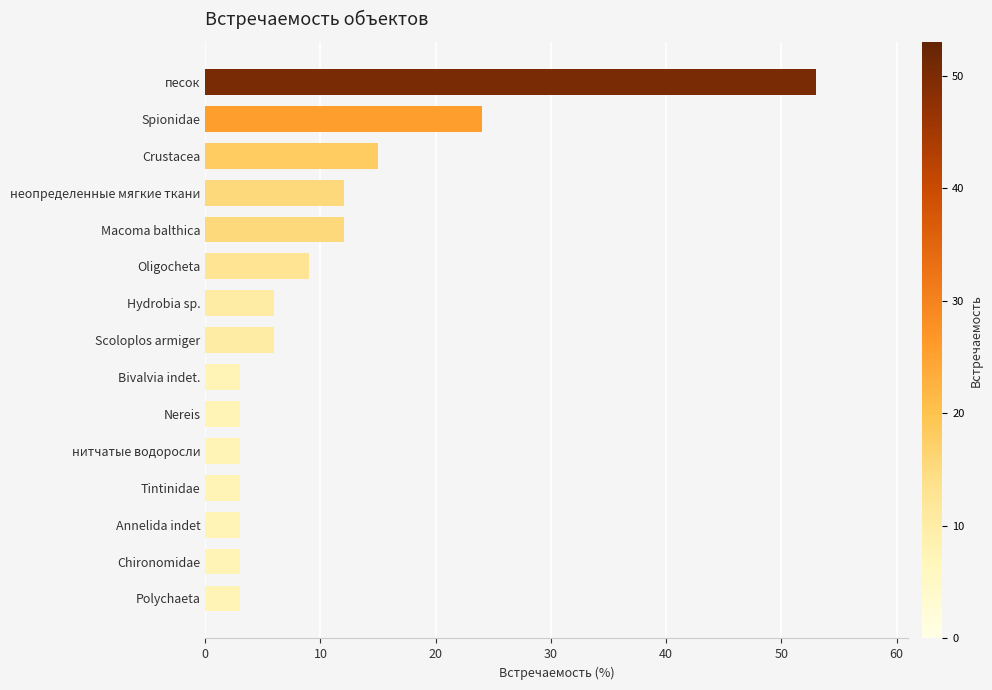

How many bars are there in total?

15